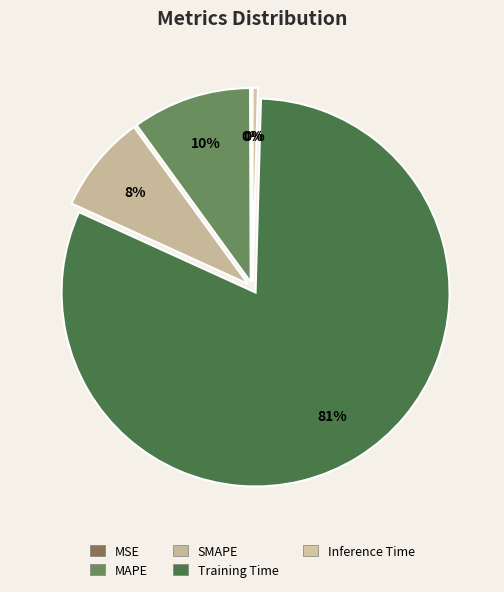

Does any single category account for the majority?

Yes